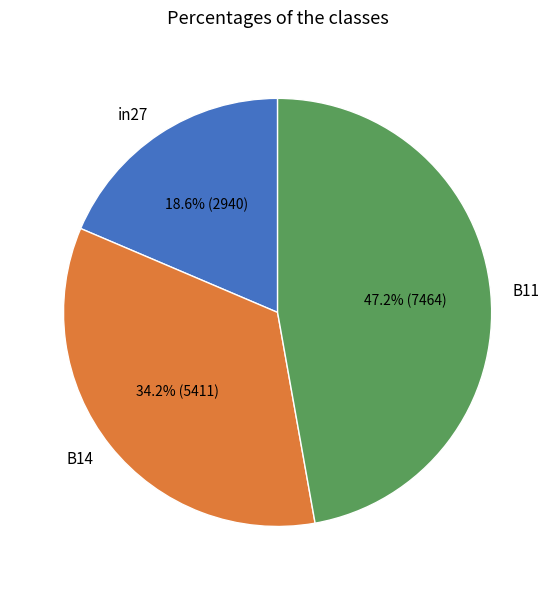

To the nearest percent, what percentage of the pie is B11?

47%